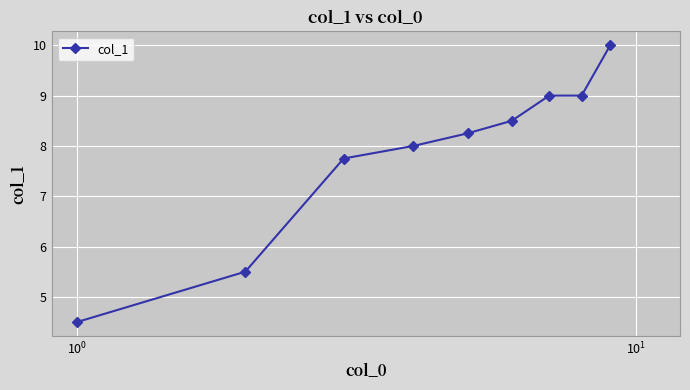

What is the value of the 2nd point from the left?

5.5